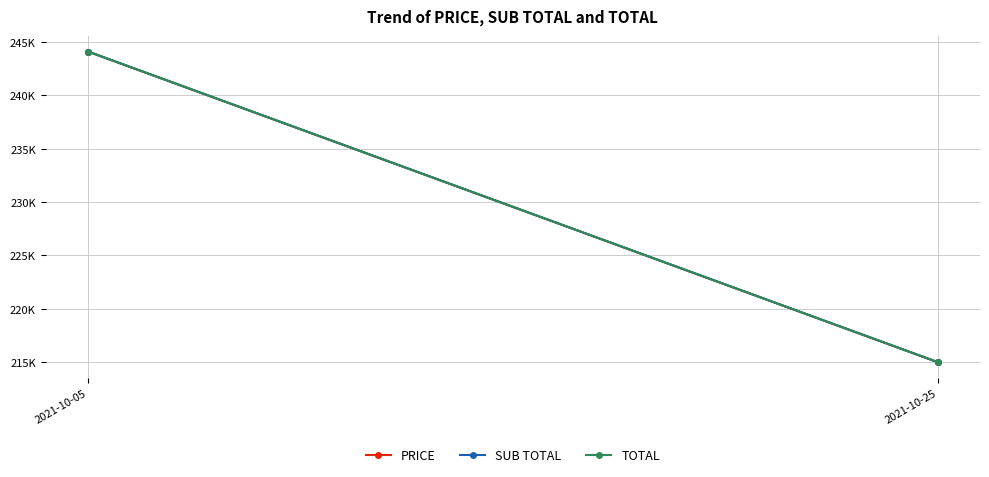

The SUB TOTAL series shows 295754.9 at 2021-10-25. True or false?

False